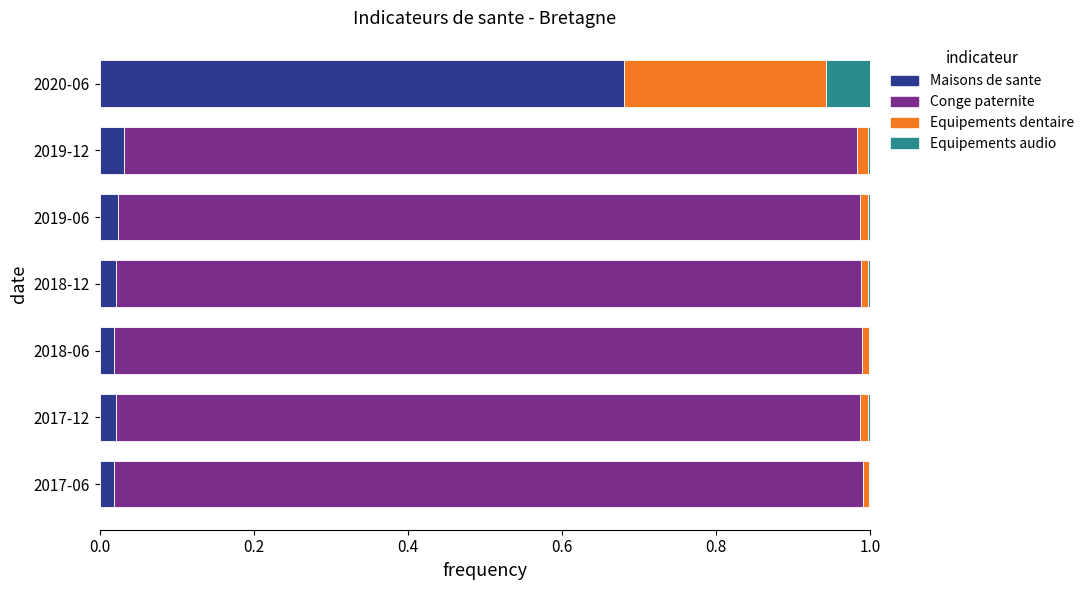

Is it true that Maisons de sante equals 0.0 at 2017-06?

True